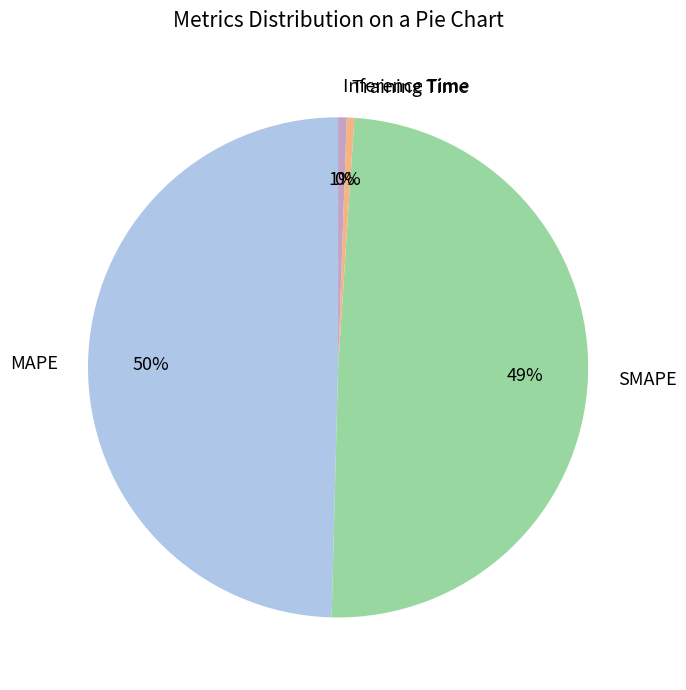

The Inference Time slice represents 13% of the pie. True or false?

False